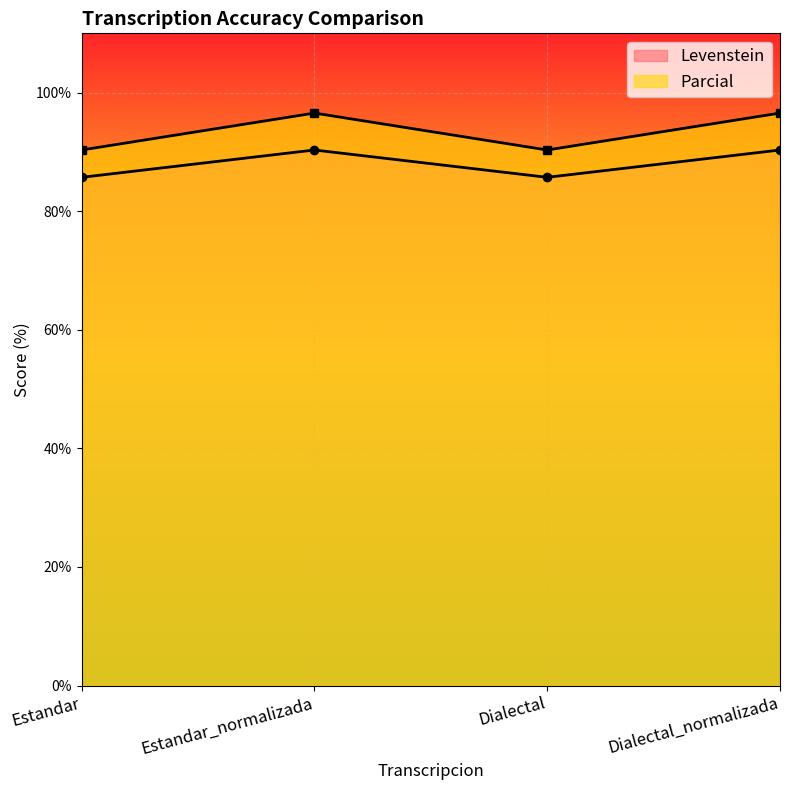

True or false: Levenstein and Parcial intersect in this chart.

False